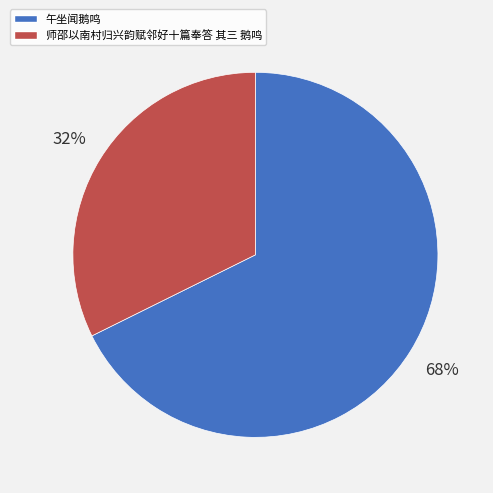

Count the number of slices in the pie.

2